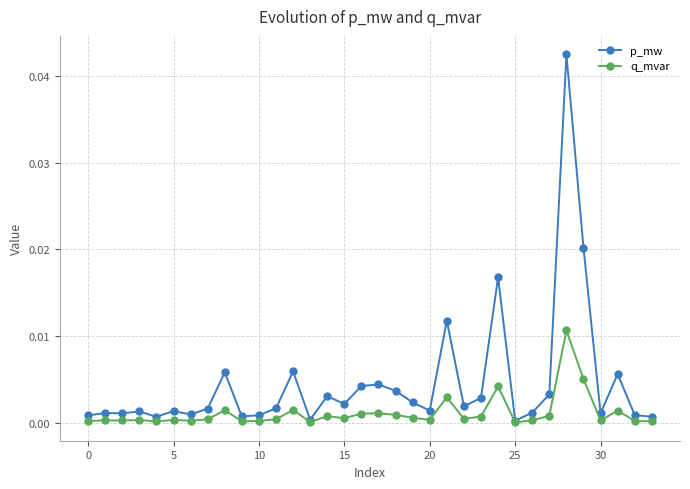

True or false: p_mw has more than 2 interior local peaks.

True